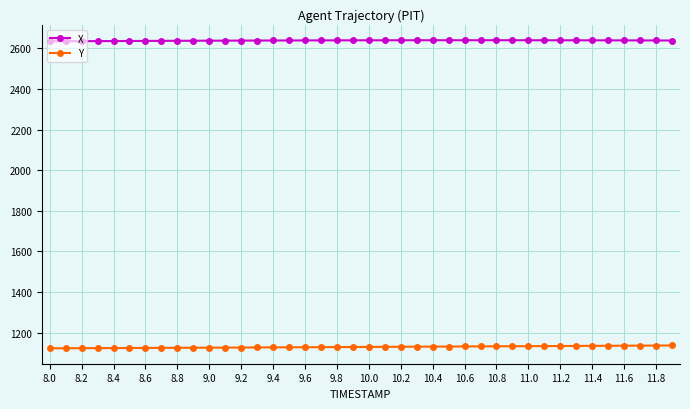

What is the value of the Y point at the 34th from the left?

1134.4